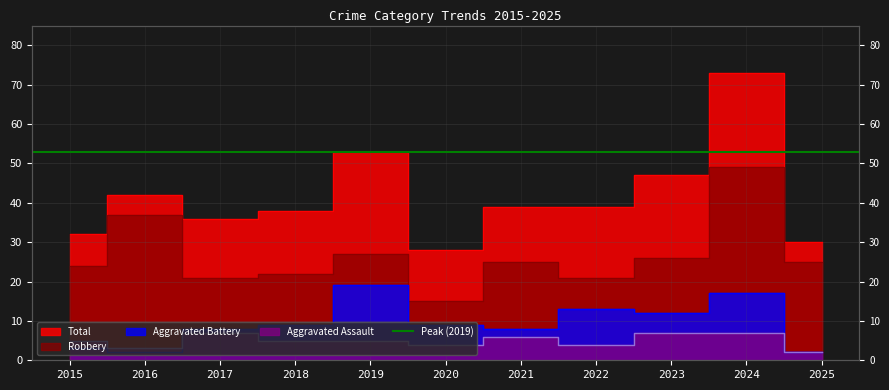

True or false: Total and Aggravated Battery intersect in this chart.

False